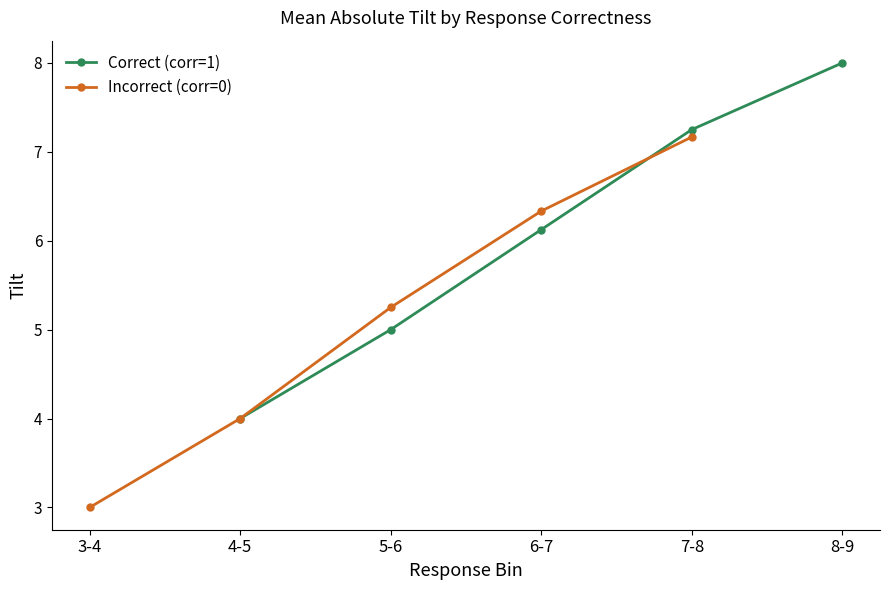

What is the difference between the maximum and minimum values in the Incorrect (corr=0) series?

4.2